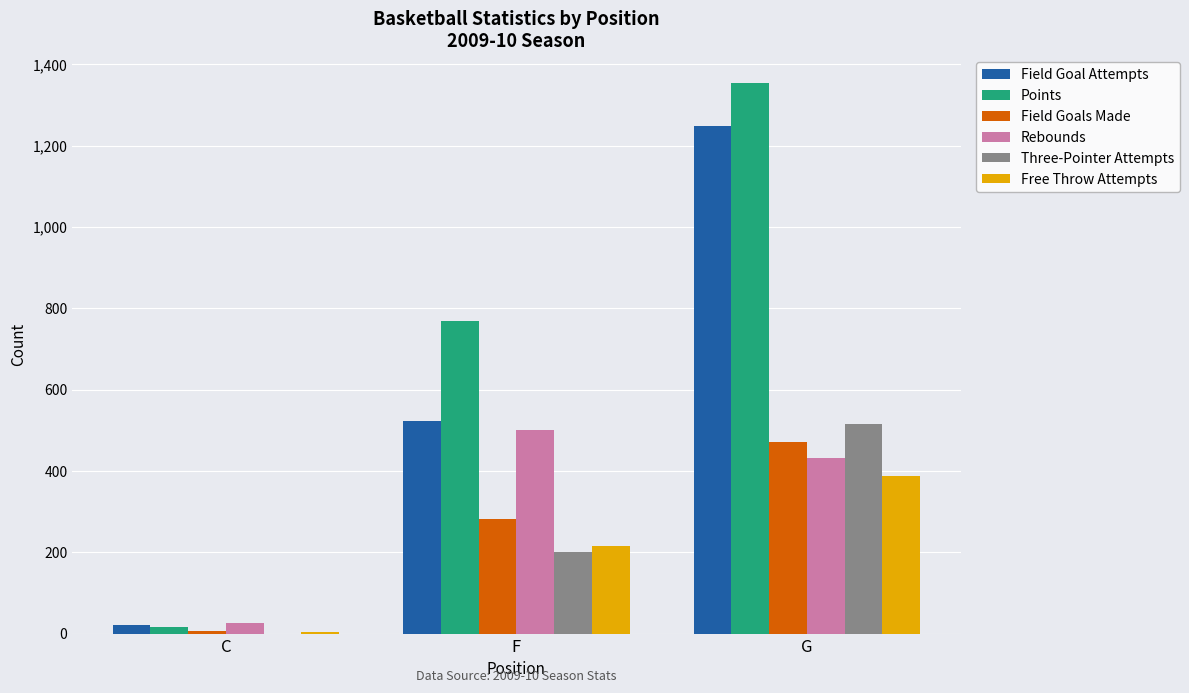

Count the number of data series in this chart.

6